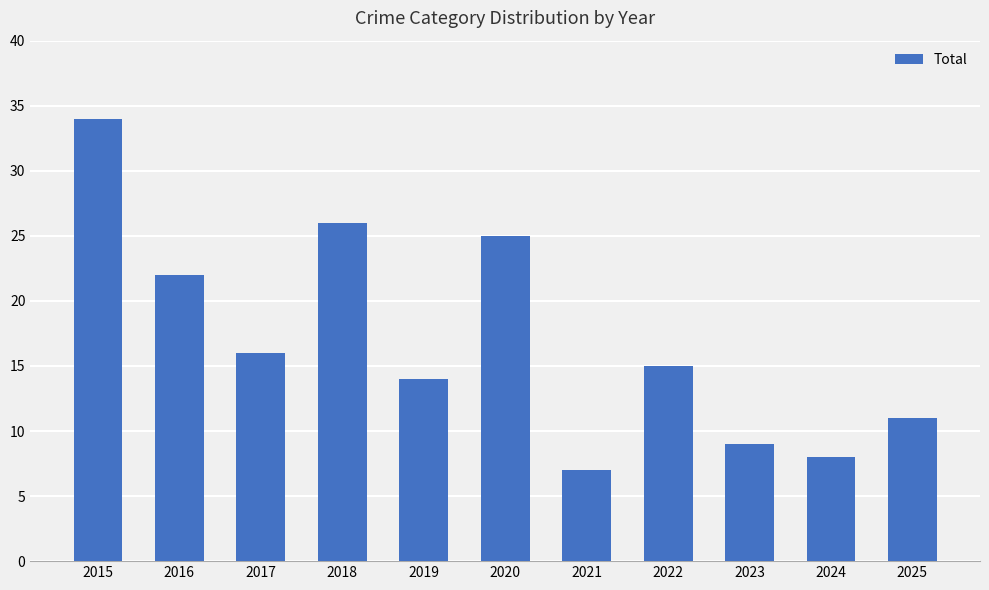

Read the value at 2019, to the nearest 10.

10